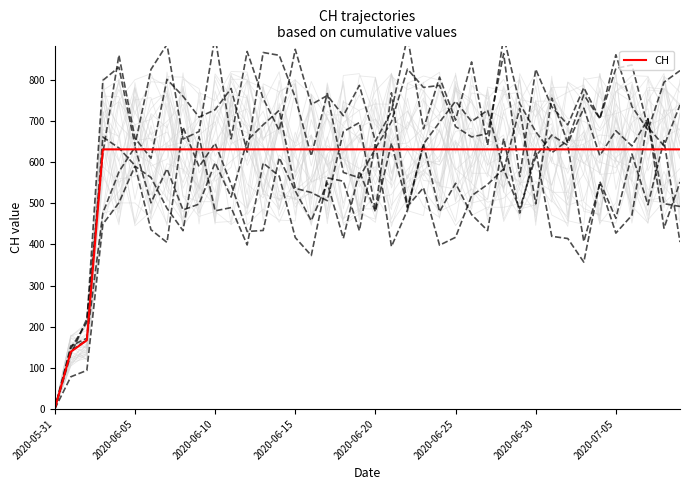

The value of CH at 2020-06-05 is 146. True or false?

False